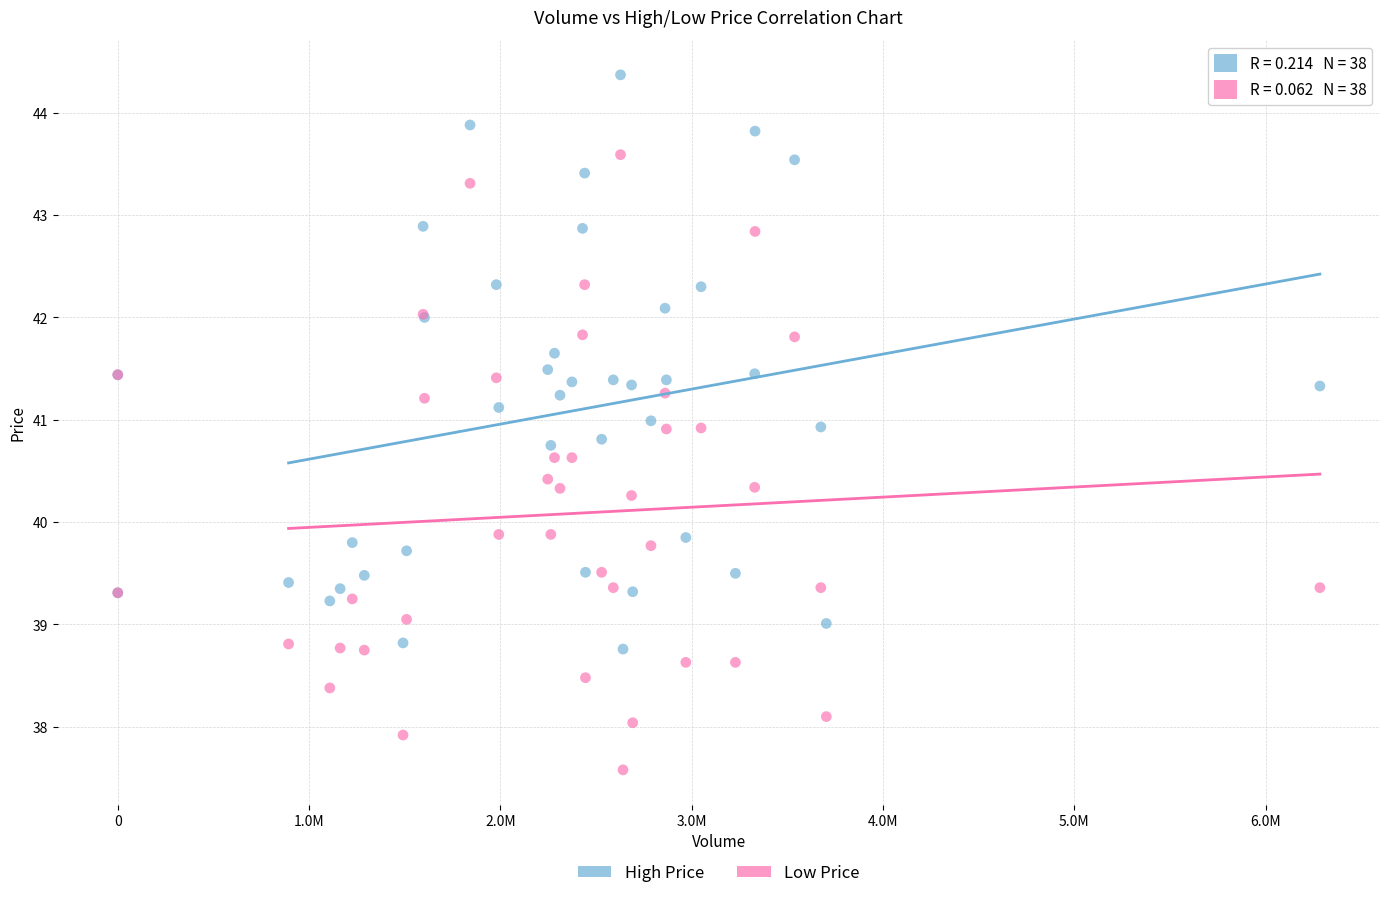

Which series reaches the minimum Y coordinate?

Low Price